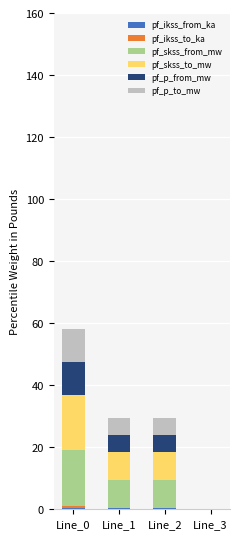

At which category is the sum across all series the highest?

Line_0